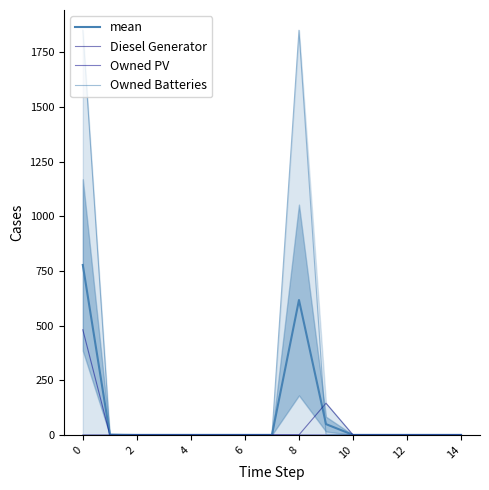

What is the label of the 7th point from the right?

8